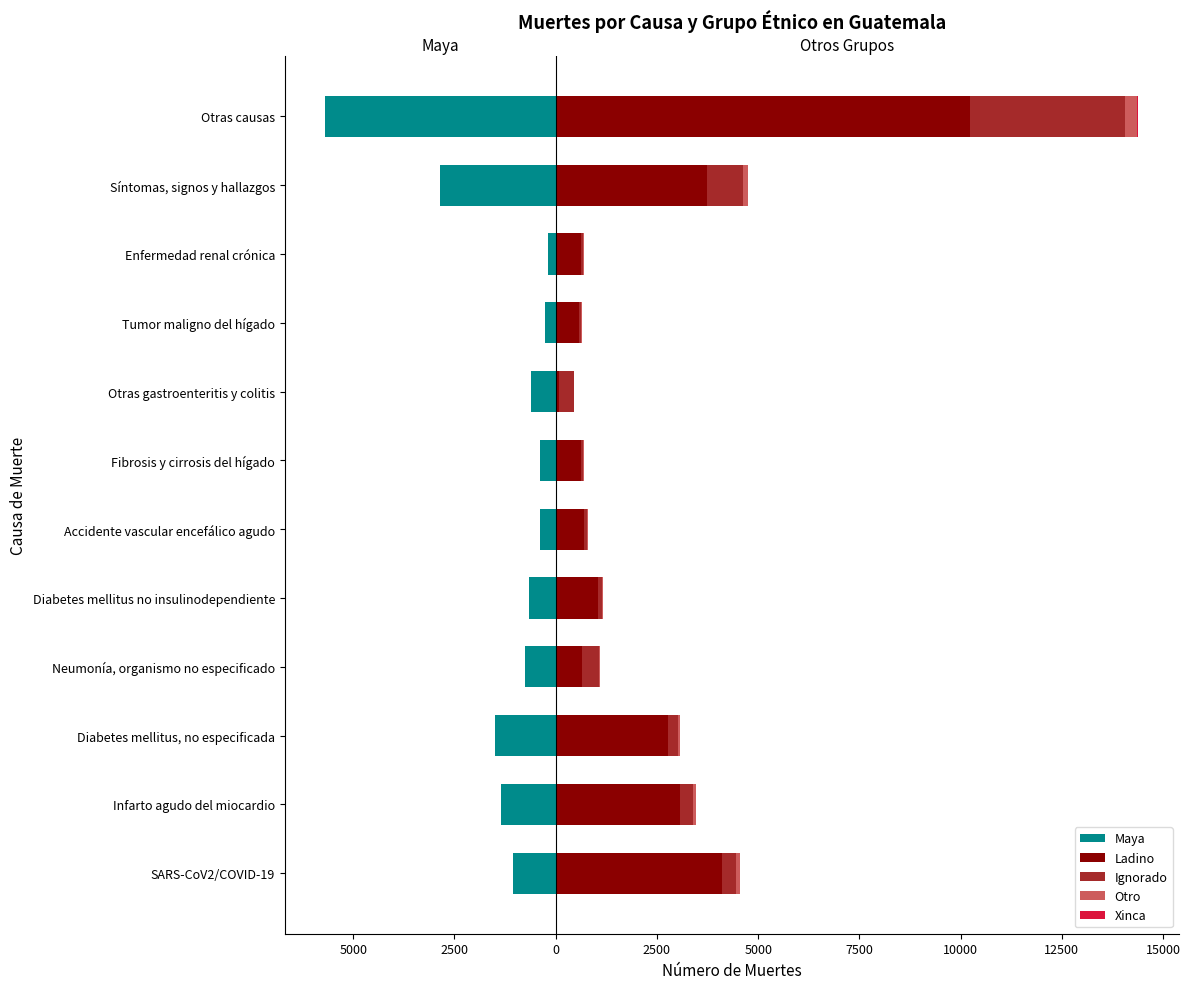

Is the value of Otro at Diabetes mellitus no insulinodependiente greater than the value of Ignorado at Fibrosis y cirrosis del hígado?

No